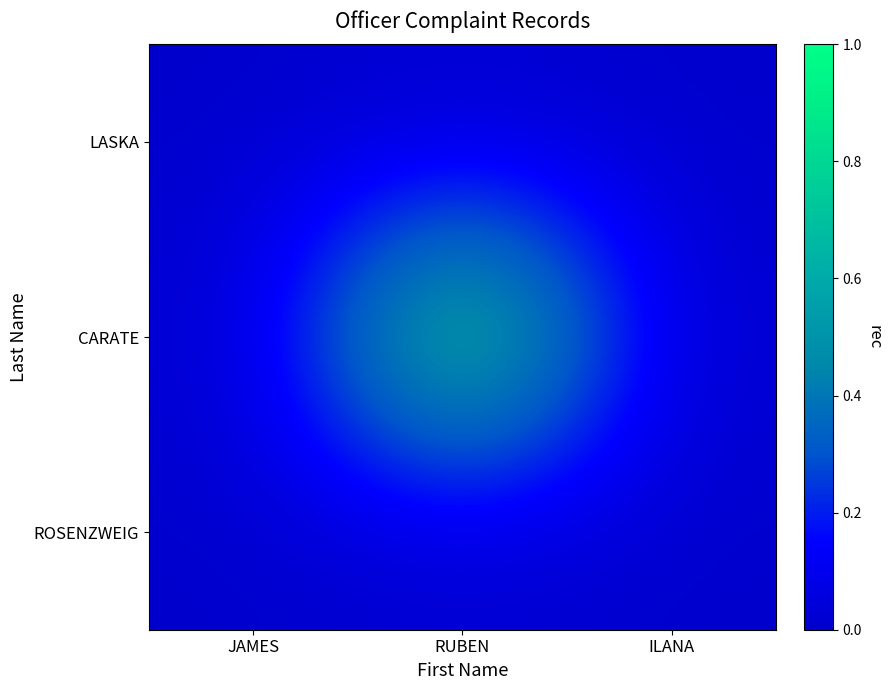

How many series are shown in this chart?

3